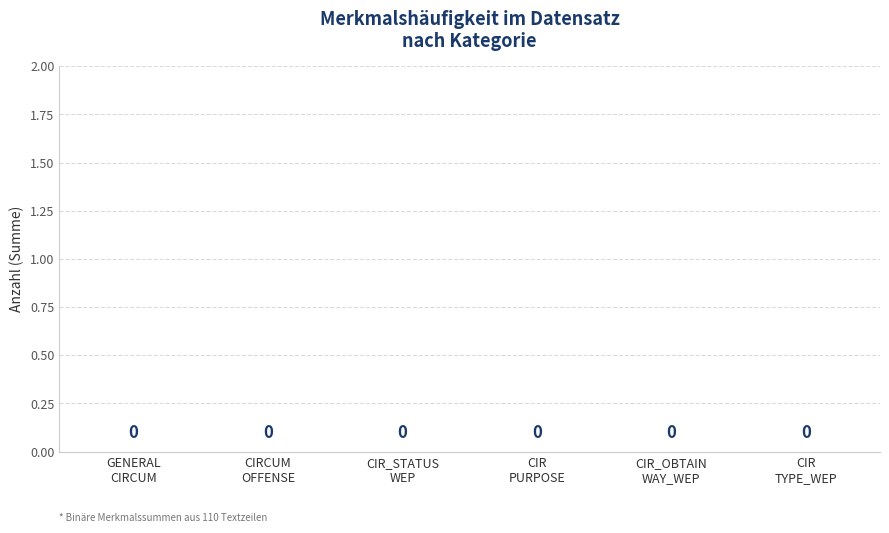

Does the chart contain any negative values?

No